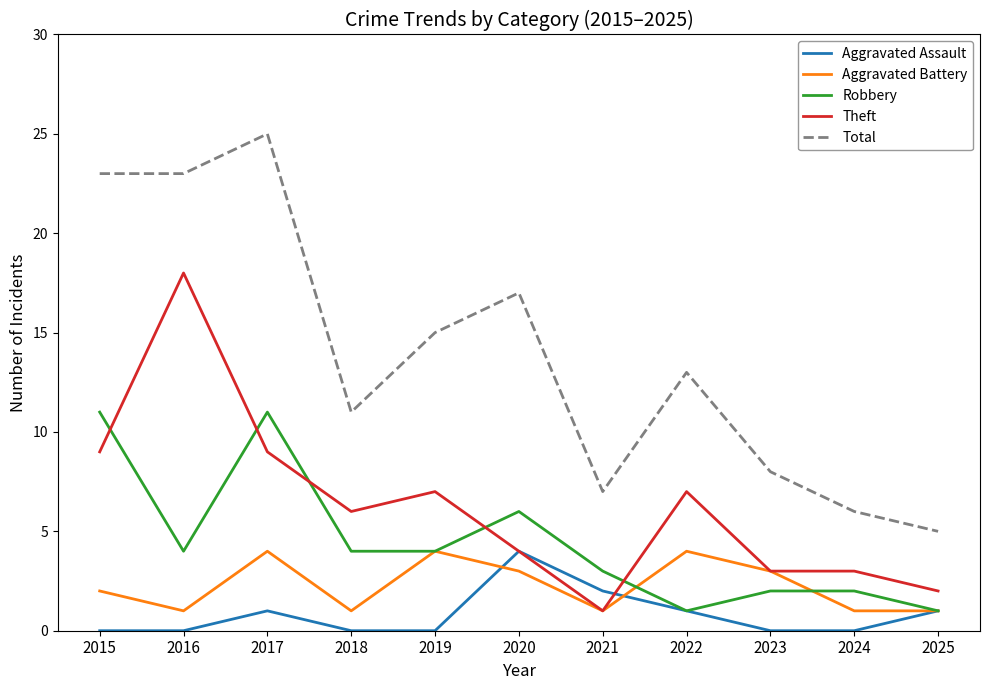

Which series has the largest total across all categories?

Total